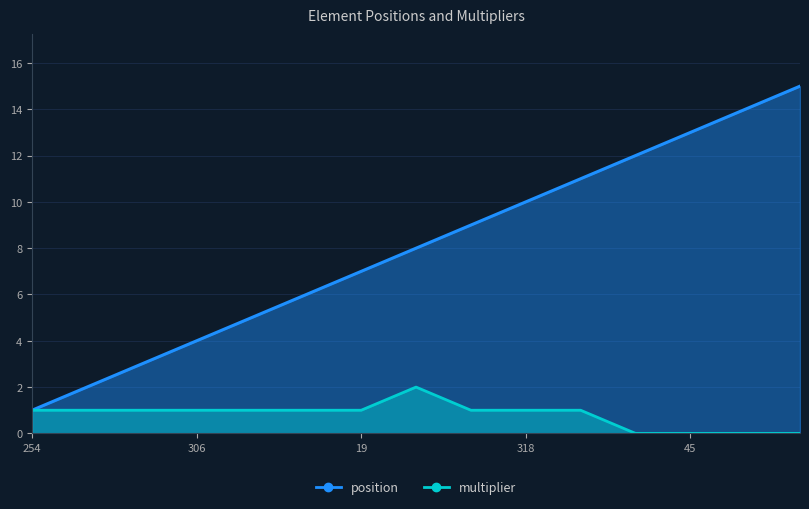

At how many categories does at least one series exceed 6?

9